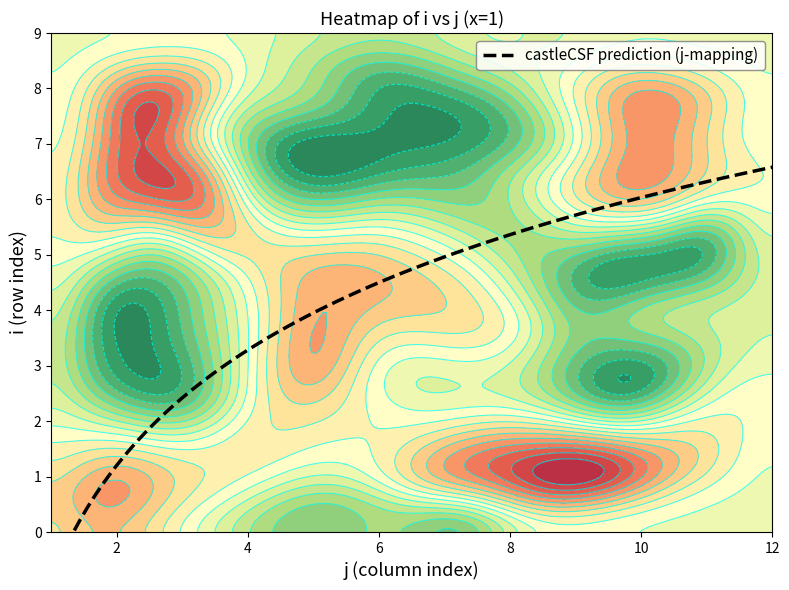

What is the sum of all 4 values?

11